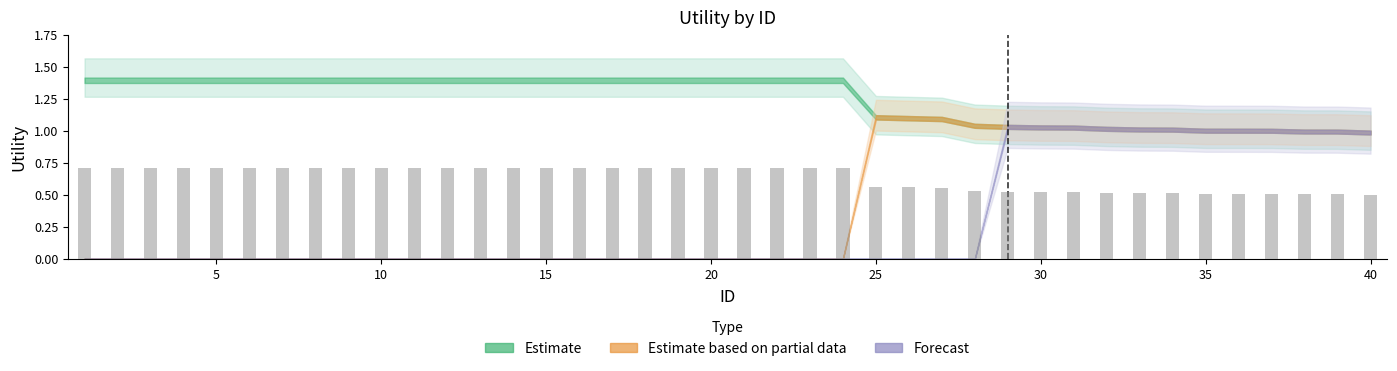

Count the values in the range 0 to 1.

40